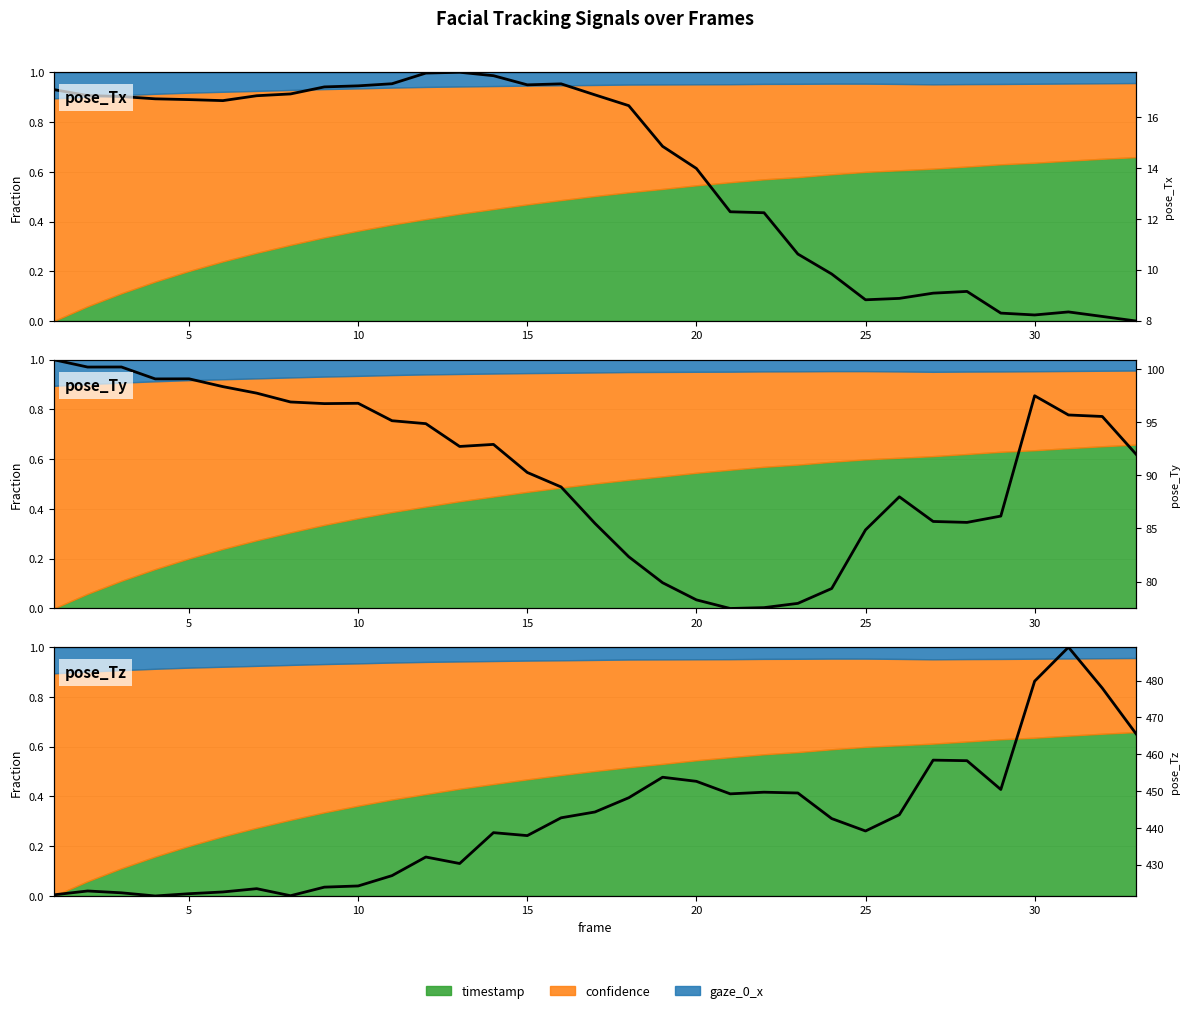

How many data points in pose_Ty (norm) are above 0?

32